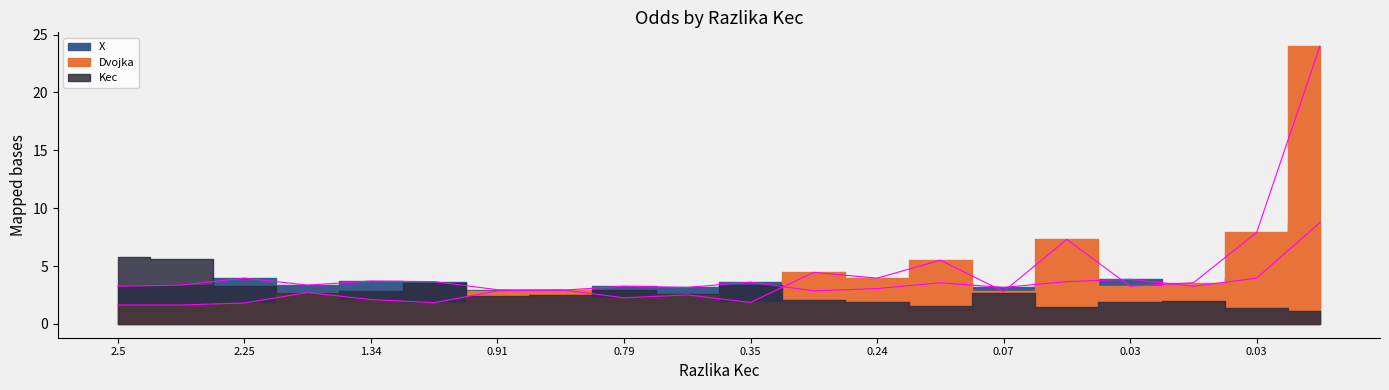

In Dvojka, how many points are lower than both neighbors (excluding endpoints)?

6